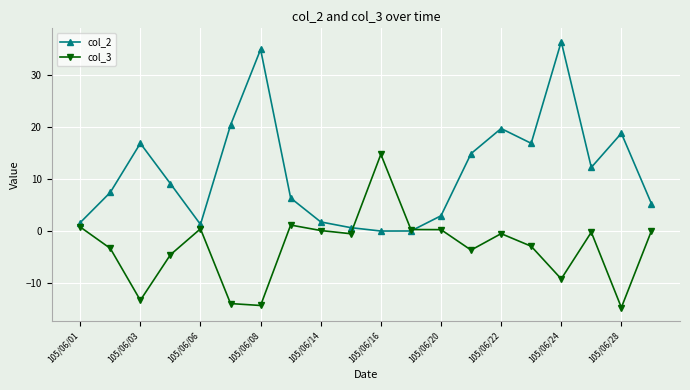

True or false: col_2 has more than 2 interior local peaks.

True